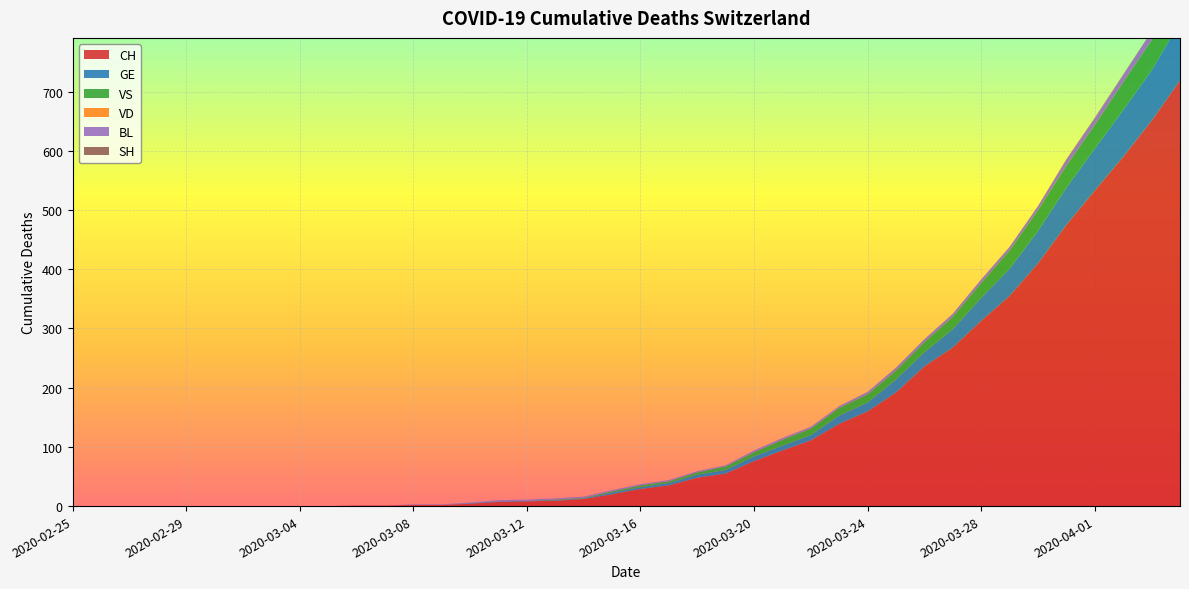

Between 2020-03-17 and 2020-03-25, which is larger?

2020-03-25